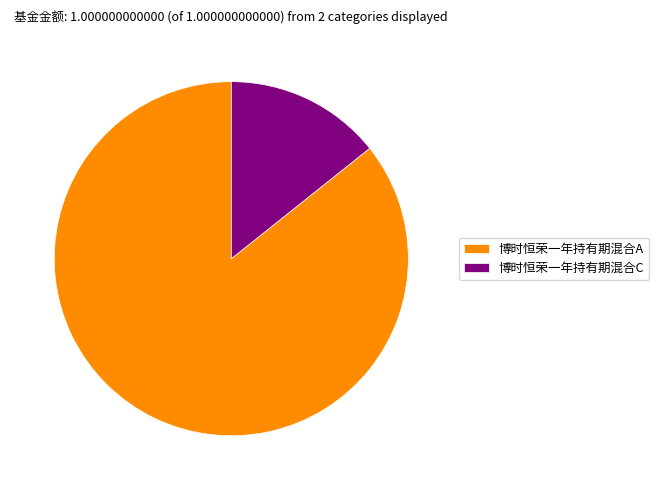

Does 博时恒荣一年持有期混合A account for over 50% of the chart?

Yes